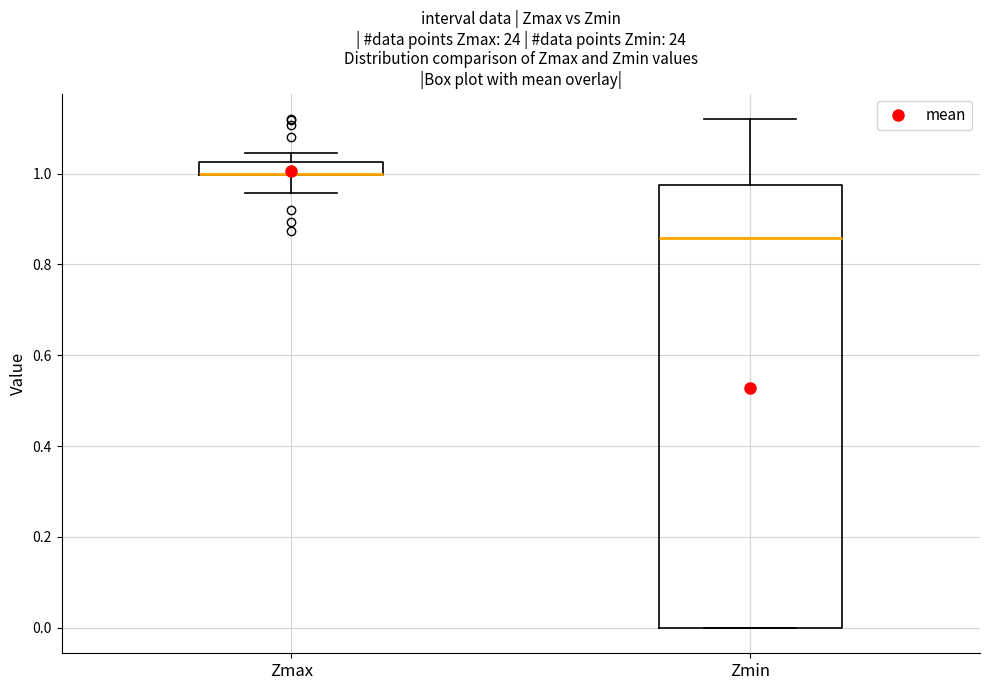

Comparing the boxes themselves (not the whiskers), which one is the tallest?

Zmin